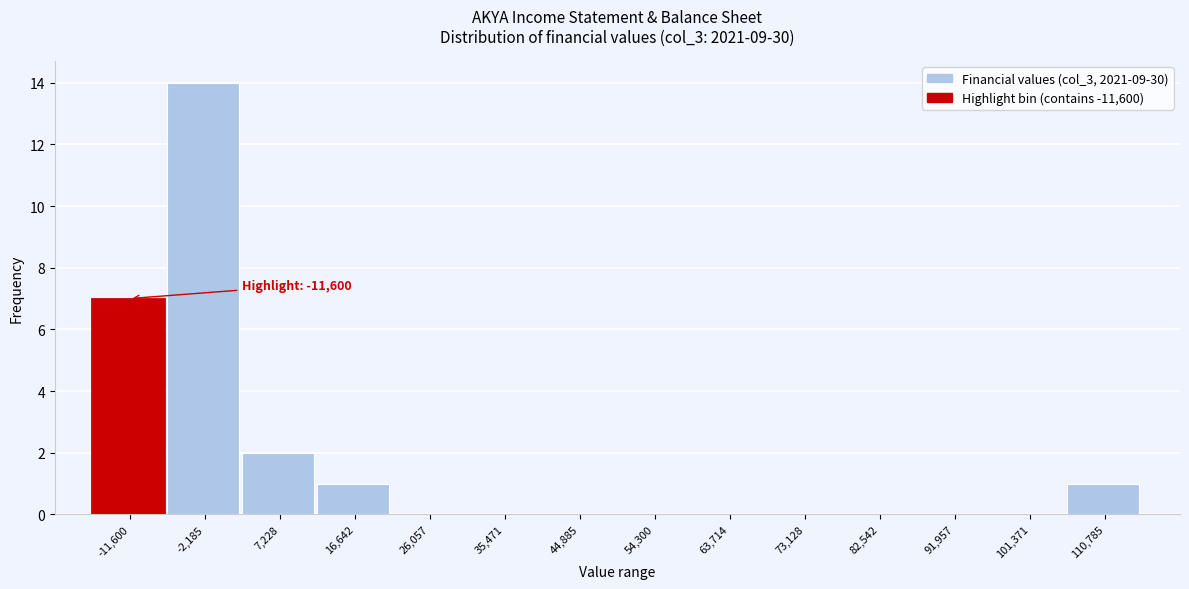

Reading left to right, extract all data points from this chart.

-11,600=7	-2,185=14	7,228=2	16,642=1	26,057=0	35,471=0	44,885=0	54,300=0	63,714=0	73,128=0	82,542=0	91,957=0	101,371=0	110,785=1